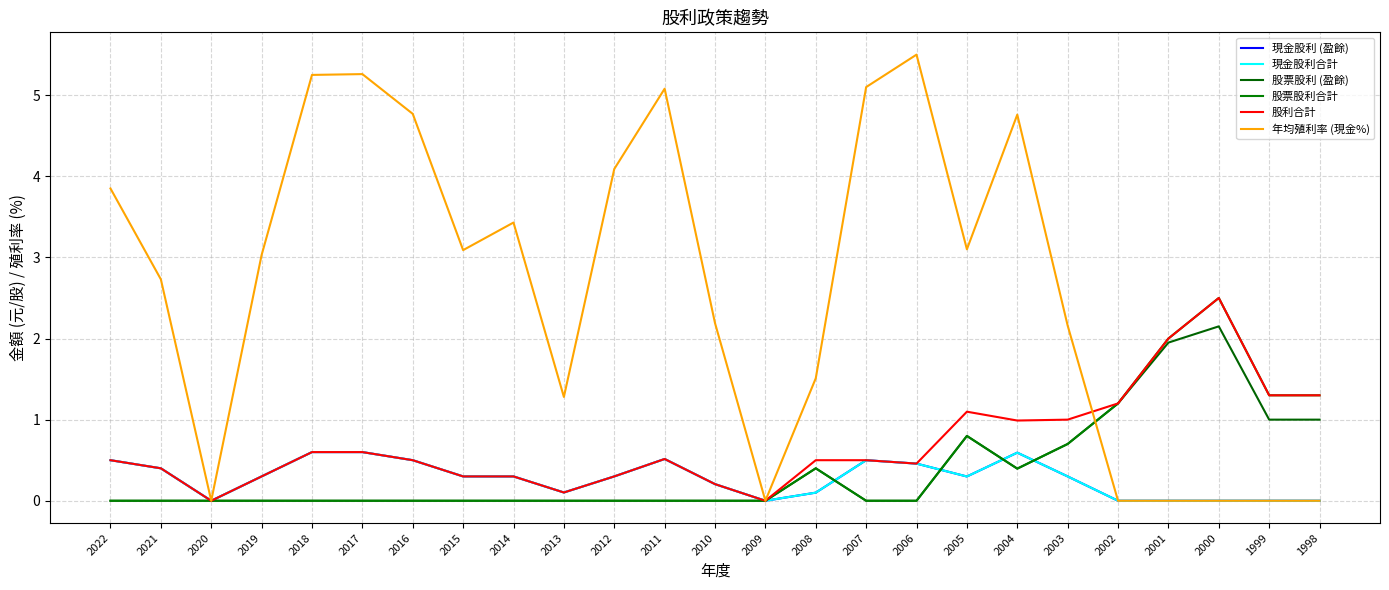

Is it true that 股票股利合計 equals 0.8 at 2005?

True